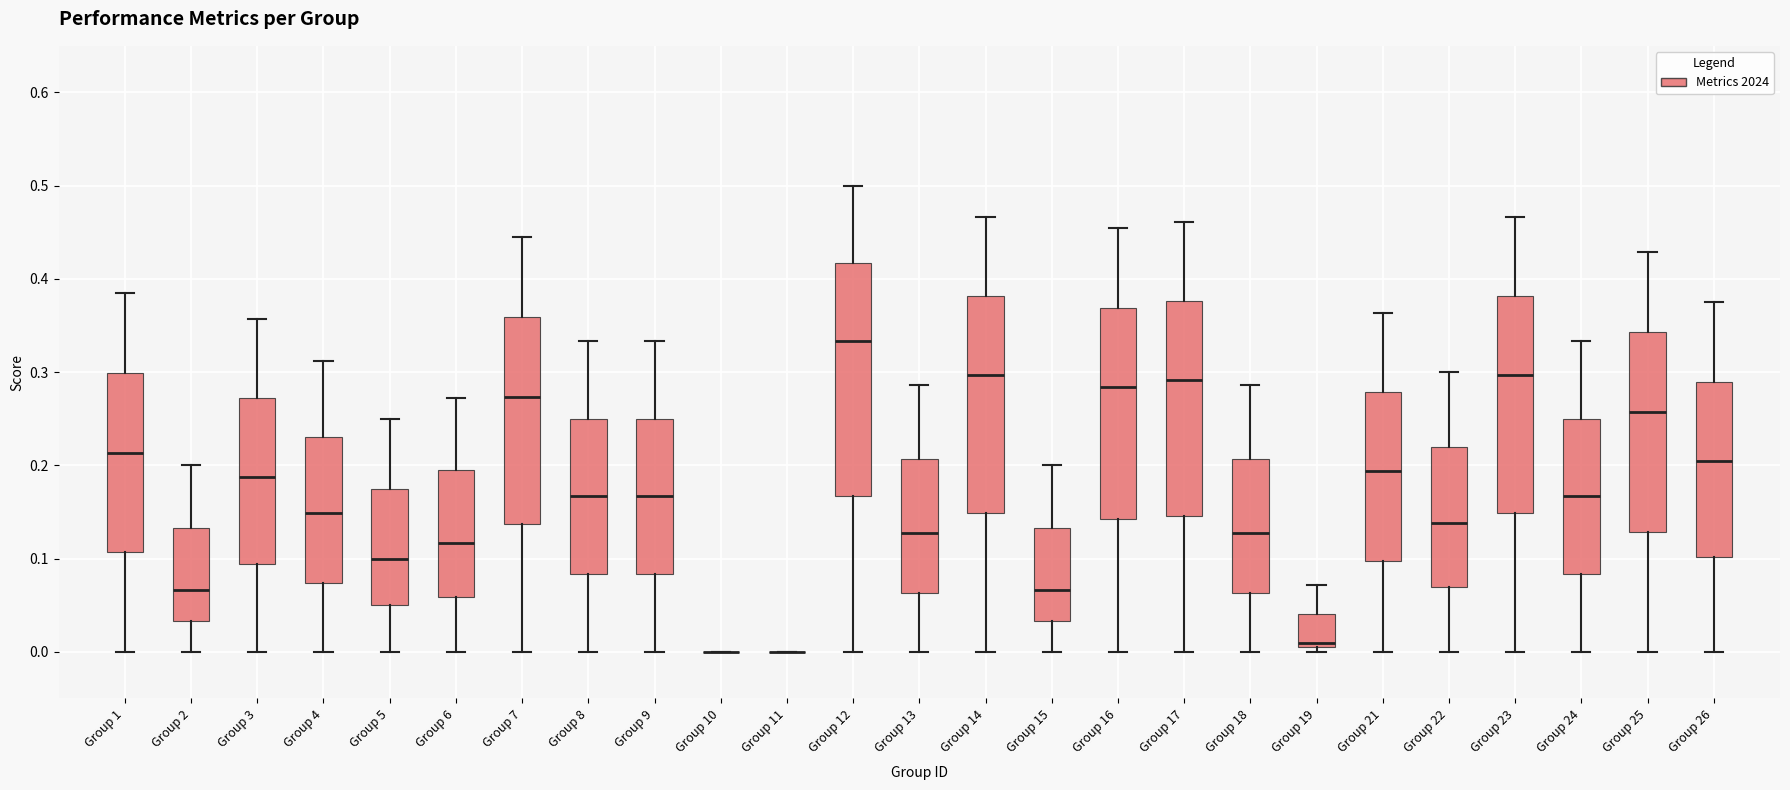

Reading left to right, read every box against the y-axis: the position of its median line, the range the box covers, and the ends of its whiskers. The values are not printed on the chart, so give them approximately, as read against the axis.

Group 1: median 0.21, box 0.11 to 0.30, whiskers 0.00 to 0.38
Group 2: median 0.07, box 0.03 to 0.13, whiskers 0.00 to 0.20
Group 3: median 0.19, box 0.09 to 0.27, whiskers 0.00 to 0.36
Group 4: median 0.15, box 0.07 to 0.23, whiskers 0.00 to 0.31
Group 5: median 0.10, box 0.05 to 0.18, whiskers 0.00 to 0.25
Group 6: median 0.12, box 0.06 to 0.19, whiskers 0.00 to 0.27
Group 7: median 0.27, box 0.14 to 0.36, whiskers 0.00 to 0.44
Group 8: median 0.17, box 0.08 to 0.25, whiskers 0.00 to 0.33
Group 9: median 0.17, box 0.08 to 0.25, whiskers 0.00 to 0.33
Group 10: box collapsed to a line at 0.00, whiskers 0.00 to 0.00
Group 11: box collapsed to a line at 0.00, whiskers 0.00 to 0.00
Group 12: median 0.33, box 0.17 to 0.42, whiskers 0.00 to 0.50
Group 13: median 0.13, box 0.06 to 0.21, whiskers 0.00 to 0.29
Group 14: median 0.30, box 0.15 to 0.38, whiskers 0.00 to 0.47
Group 15: median 0.07, box 0.03 to 0.13, whiskers 0.00 to 0.20
Group 16: median 0.28, box 0.14 to 0.37, whiskers 0.00 to 0.45
Group 17: median 0.29, box 0.15 to 0.38, whiskers 0.00 to 0.46
Group 18: median 0.13, box 0.06 to 0.21, whiskers 0.00 to 0.29
Group 19: median 0.01, box 0.00 to 0.04, whiskers 0.00 (just below the box's lower edge) to 0.07
Group 21: median 0.19, box 0.10 to 0.28, whiskers 0.00 to 0.36
Group 22: median 0.14, box 0.07 to 0.22, whiskers 0.00 to 0.30
Group 23: median 0.30, box 0.15 to 0.38, whiskers 0.00 to 0.47
Group 24: median 0.17, box 0.08 to 0.25, whiskers 0.00 to 0.33
Group 25: median 0.26, box 0.13 to 0.34, whiskers 0.00 to 0.43
Group 26: median 0.20, box 0.10 to 0.29, whiskers 0.00 to 0.38